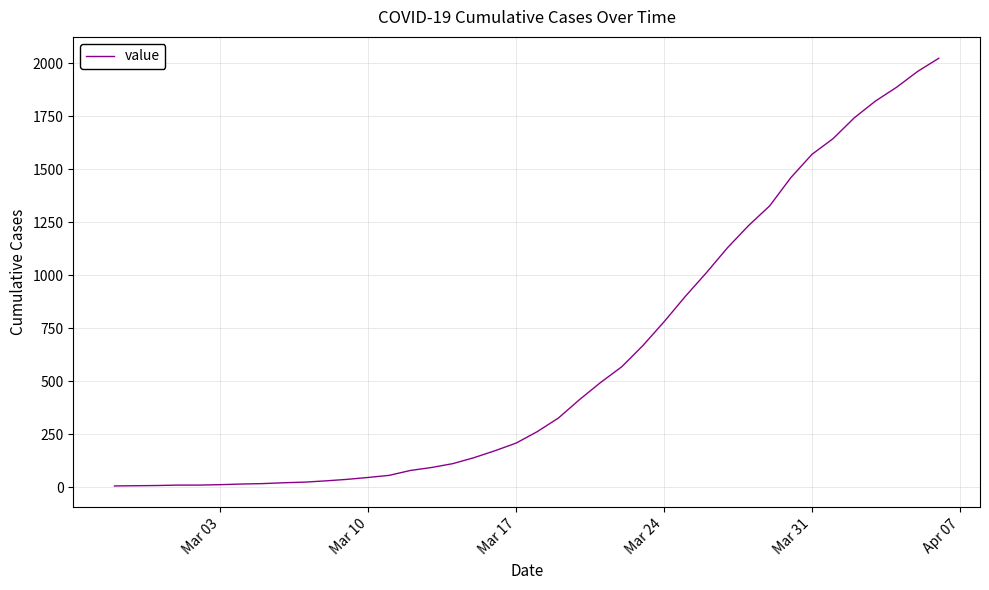

What is the difference between the maximum and minimum values?

2017